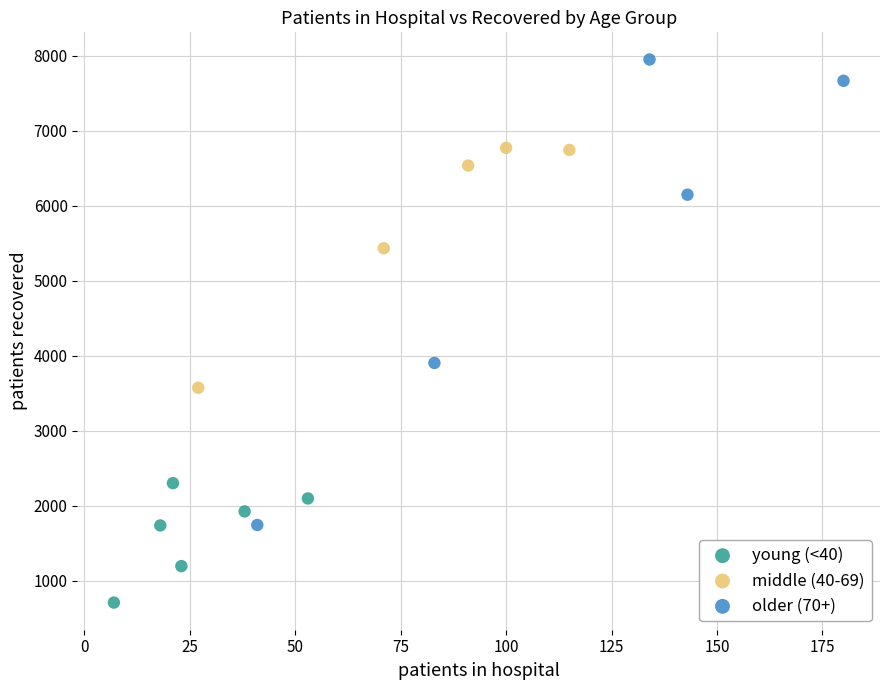

Which series reaches the minimum Y coordinate?

young (<40)